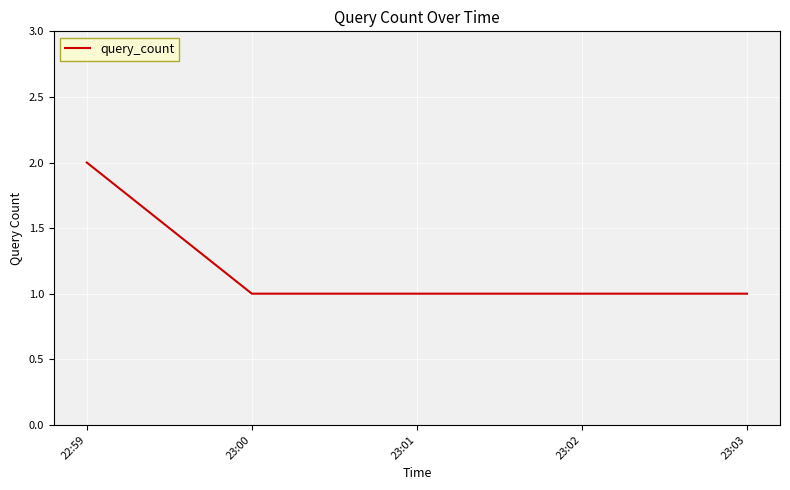

What is the change in value from 22:59 to 23:00?

-1